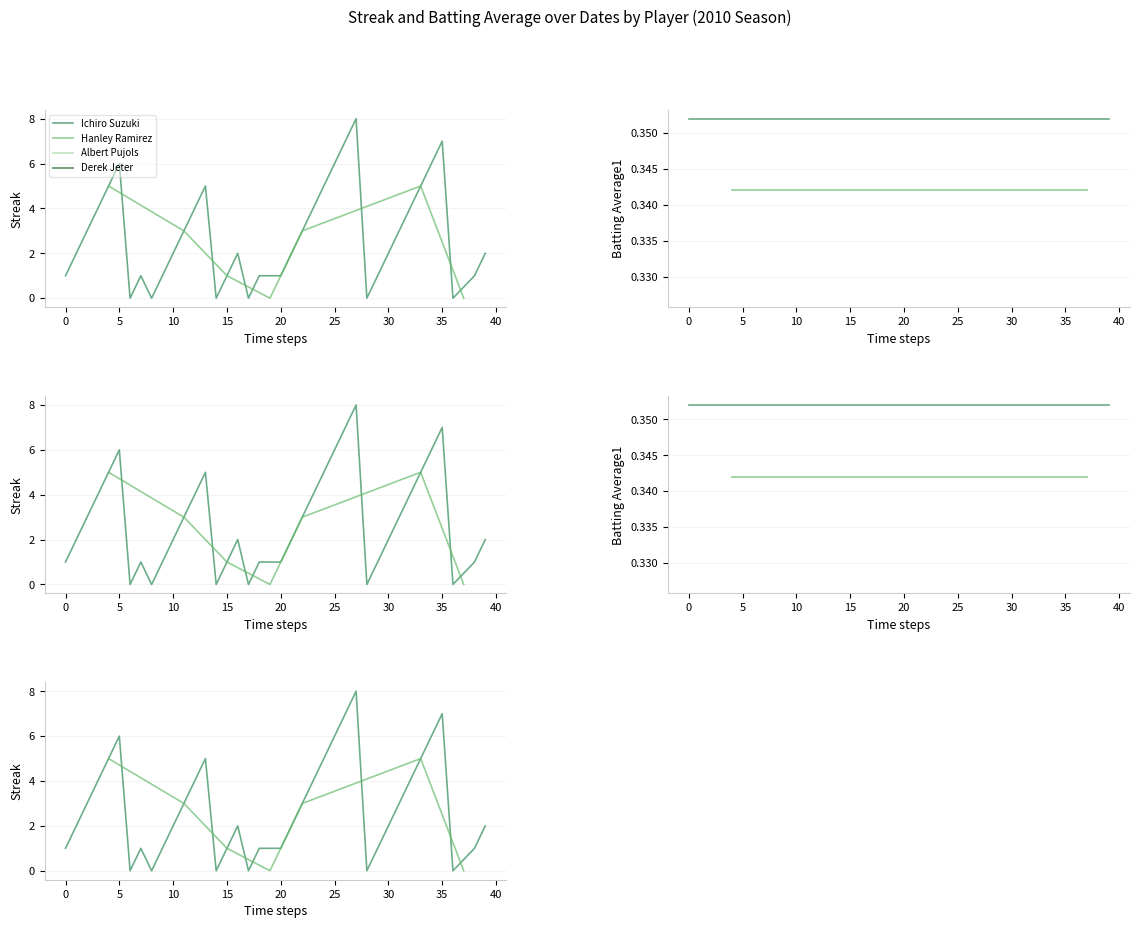

Rank the series by their average value, from highest to lowest.

streak, batting_average1